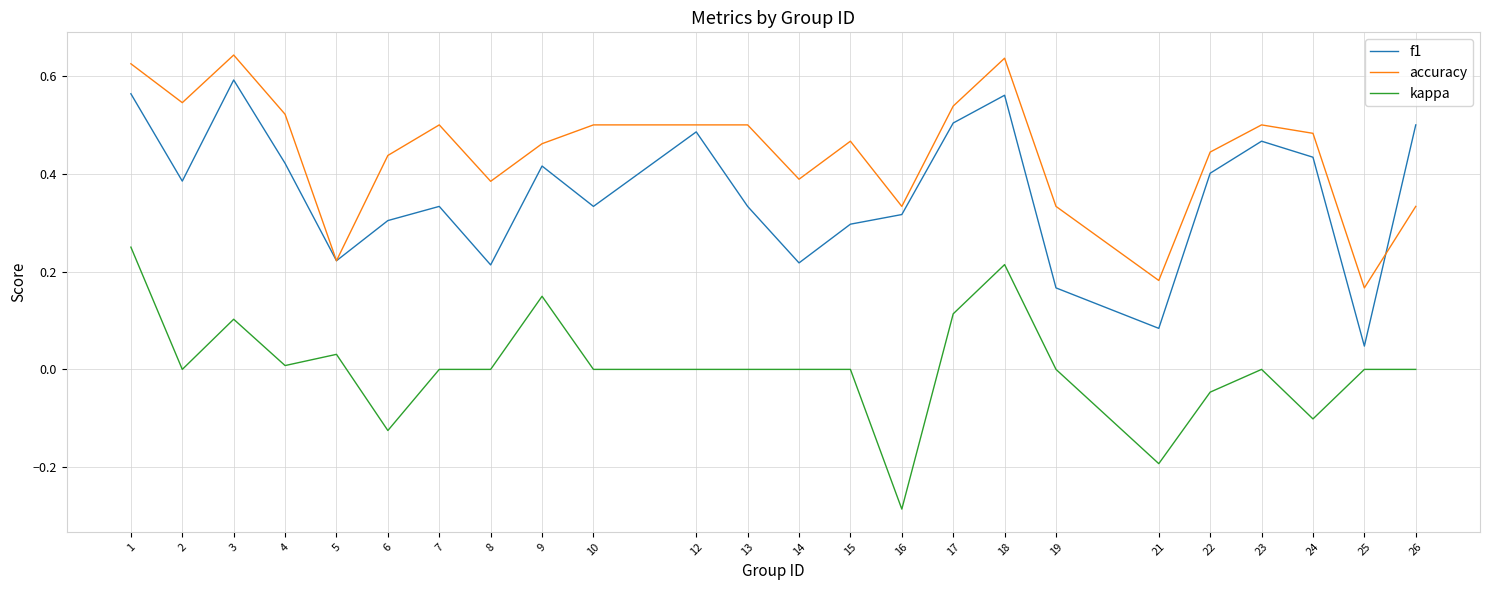

Is the value of accuracy at 21 greater than the value of kappa at 7?

Yes